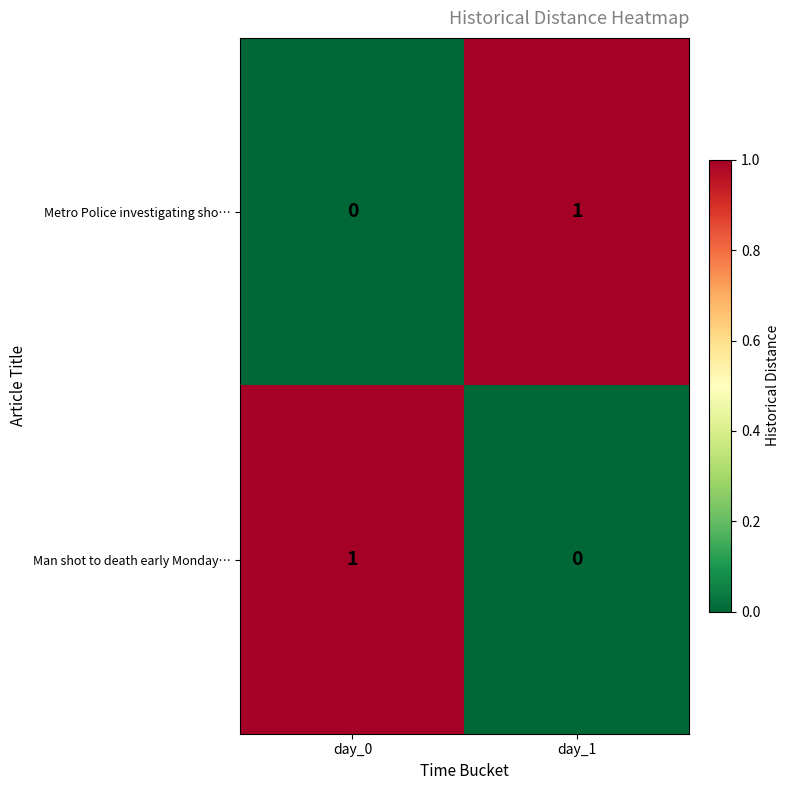

Where is Man shot to death early Monday… nearest to the value 0?

day_1